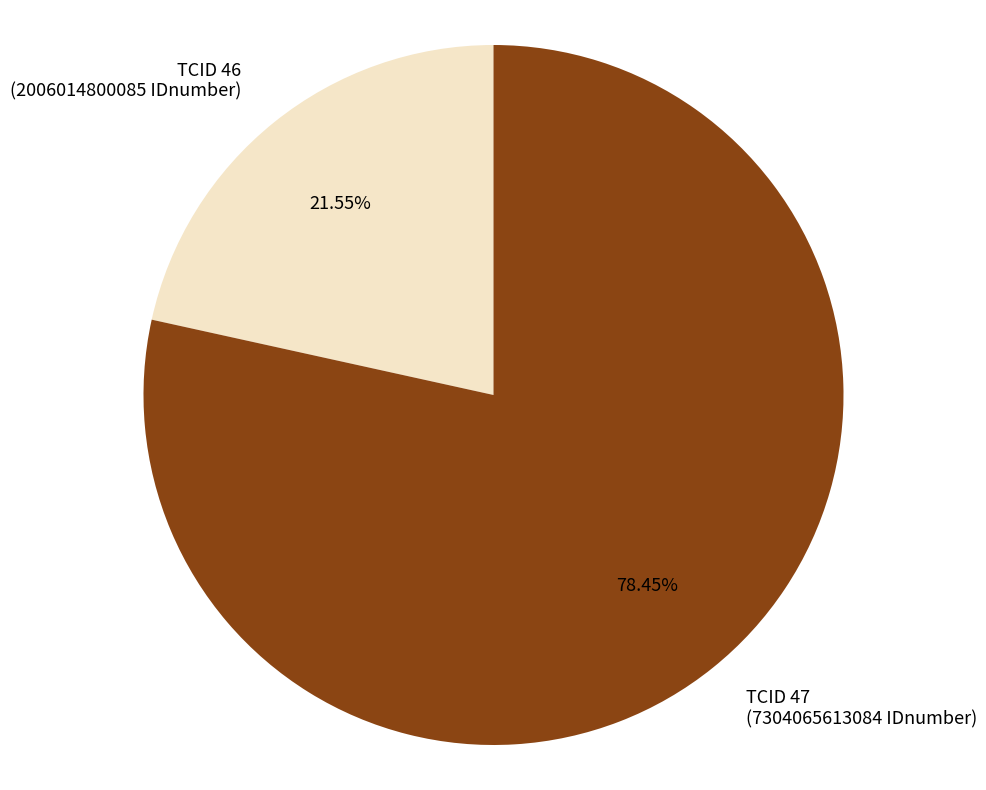

Between TCID 46 (2006014800085 IDnumber) and TCID 47 (7304065613084 IDnumber), which is larger?

TCID 47 (7304065613084 IDnumber)